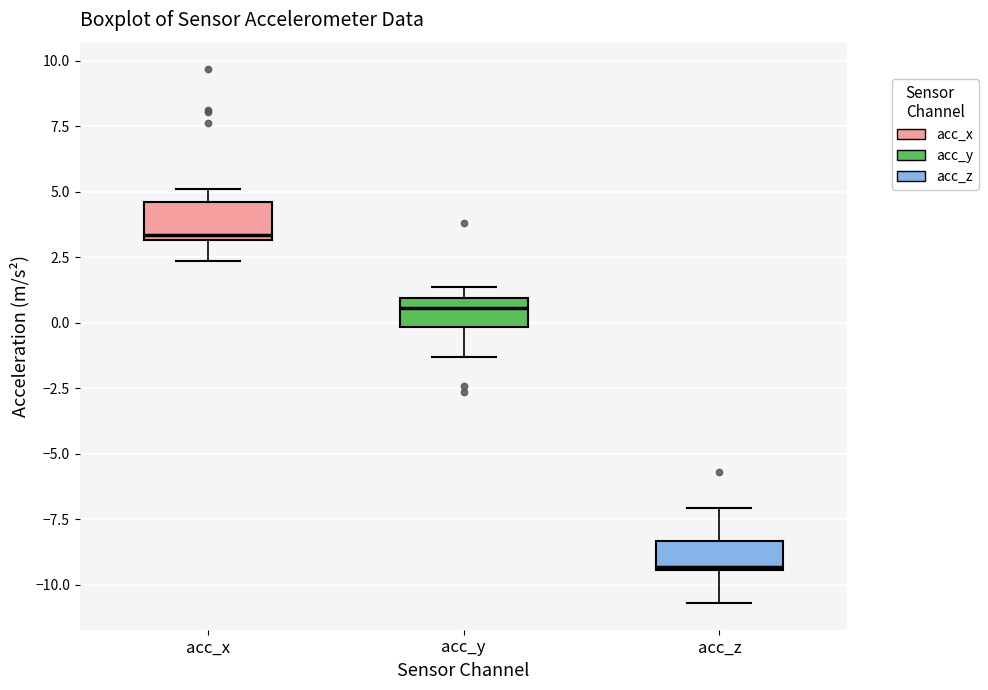

Where does the median line of the box for acc_x sit on the y-axis? The values are not printed on the chart, so give them approximately, as read against the axis.

3.5